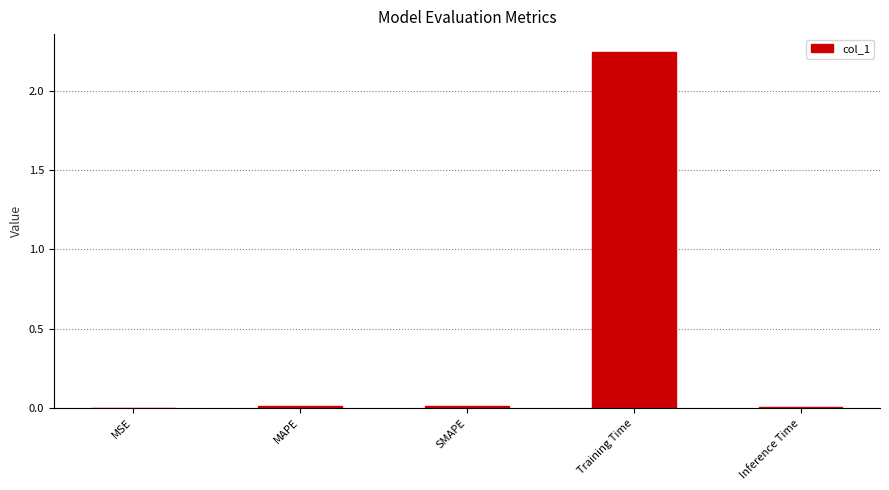

What is the change in value from MAPE to Training Time?

+2.2